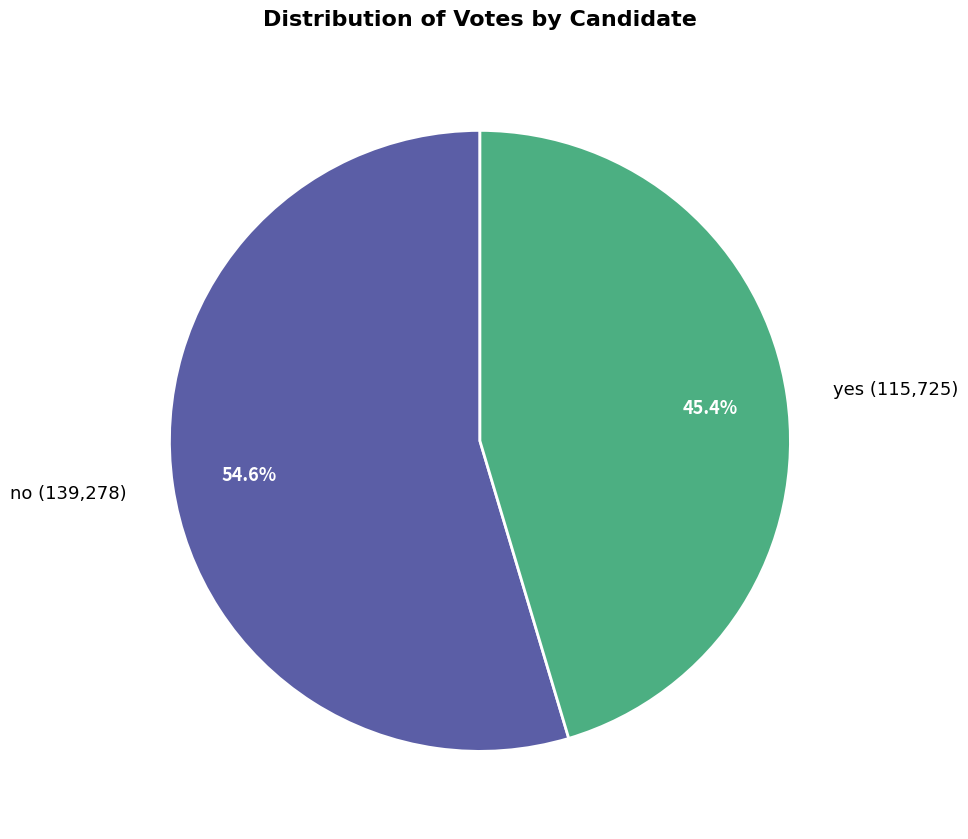

Does yes account for over 50% of the chart?

No